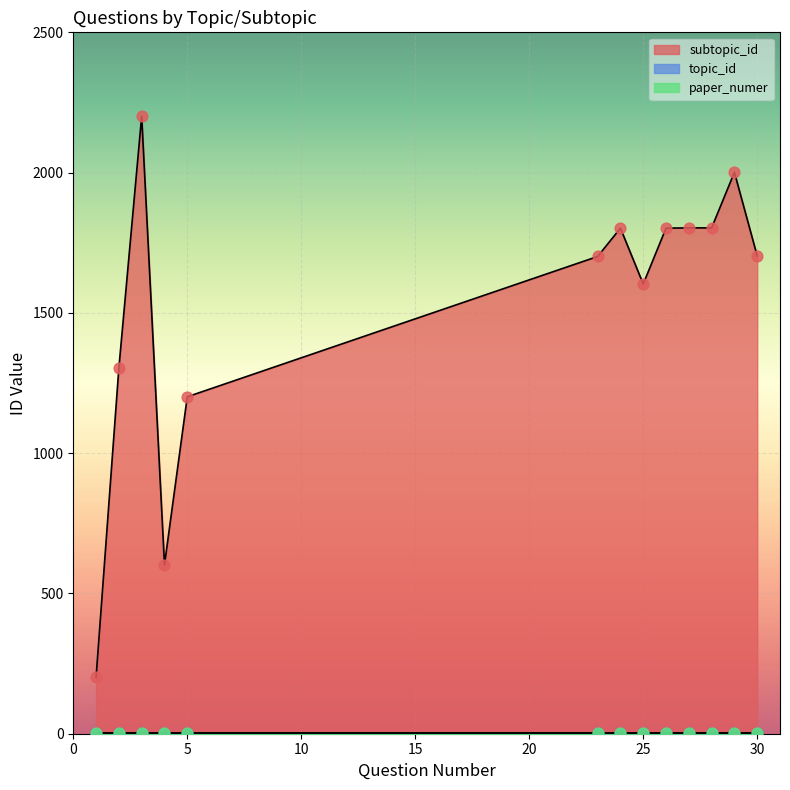

What are all the series names shown in the legend?

topic_id, subtopic_id, paper_numer